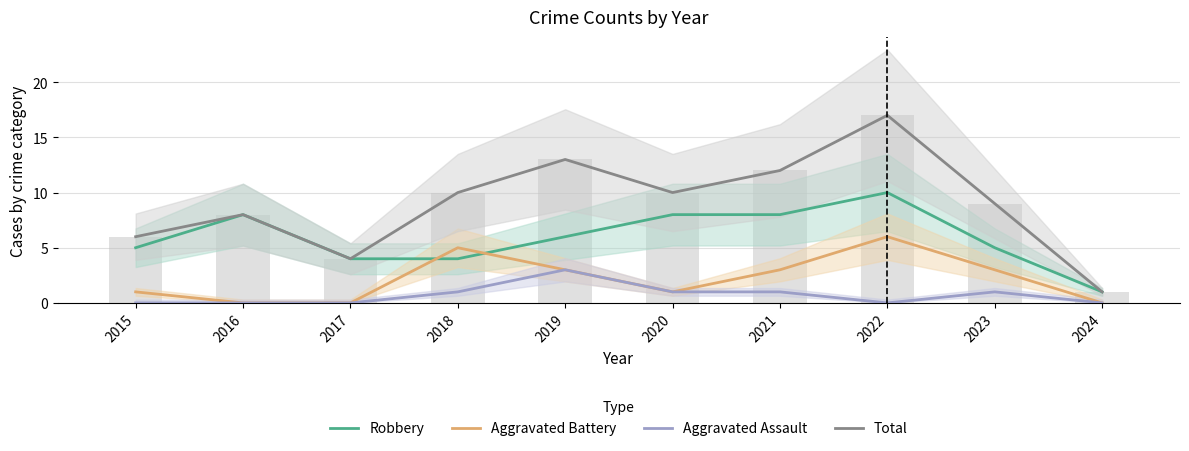

Reading right to left, what are all the values shown in this chart?

Robbery: 2024=1	2023=5	2022=10	2021=8	2020=8	2019=6	2018=4	2017=4	2016=8	2015=5
Aggravated Battery: 2024=0	2023=3	2022=6	2021=3	2020=1	2019=3	2018=5	2017=0	2016=0	2015=1
Aggravated Assault: 2024=0	2023=1	2022=0	2021=1	2020=1	2019=3	2018=1	2017=0	2016=0	2015=0
Total: 2024=1	2023=9	2022=17	2021=12	2020=10	2019=13	2018=10	2017=4	2016=8	2015=6